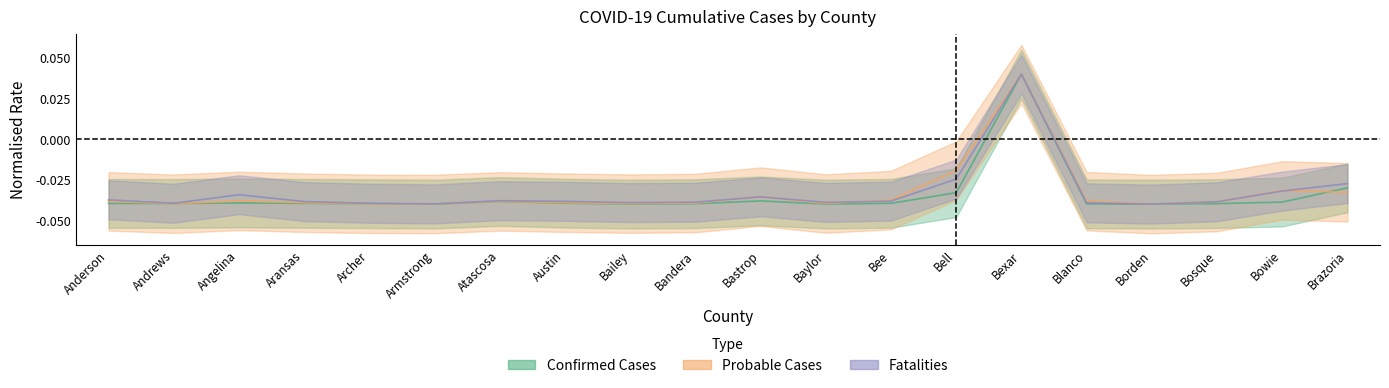

Rank the series at Archer from lowest to highest value.

Probable Cases, Confirmed Cases, Fatalities